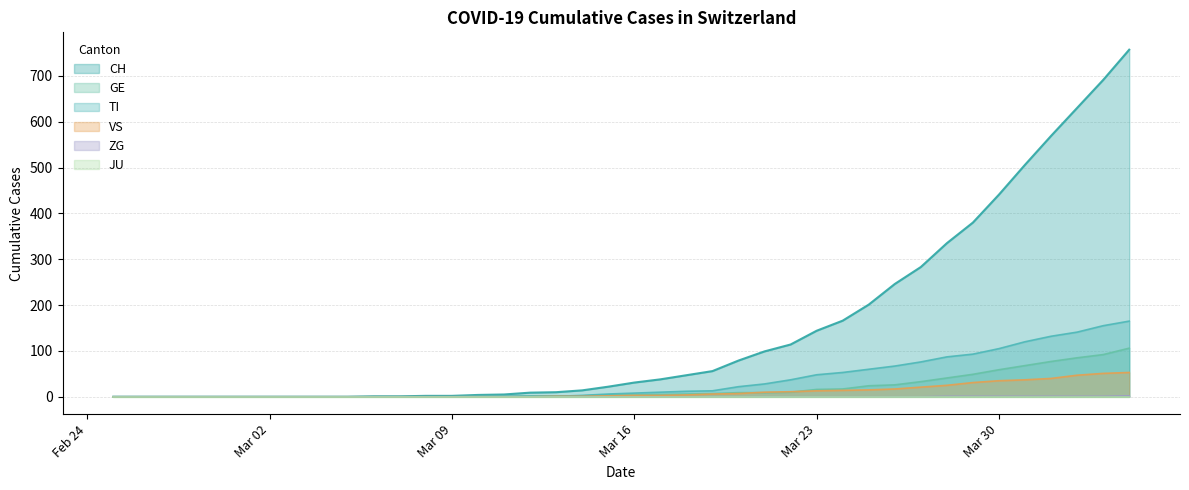

Which series has the widest spread of values?

CH